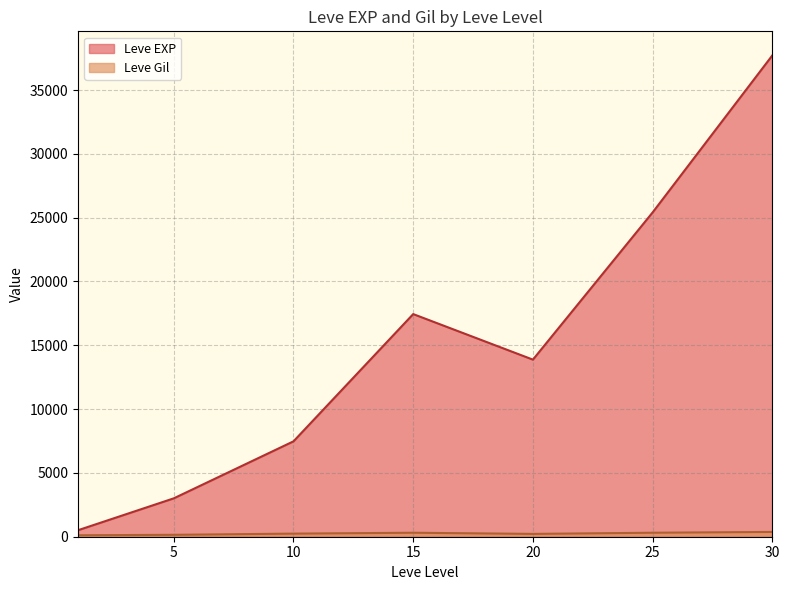

Read the Leve Gil value at 30, to the nearest 10.

360